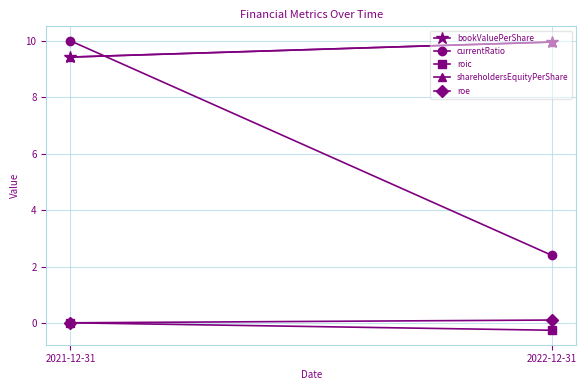

What is the label of the 2nd point from the left?

2022-12-31